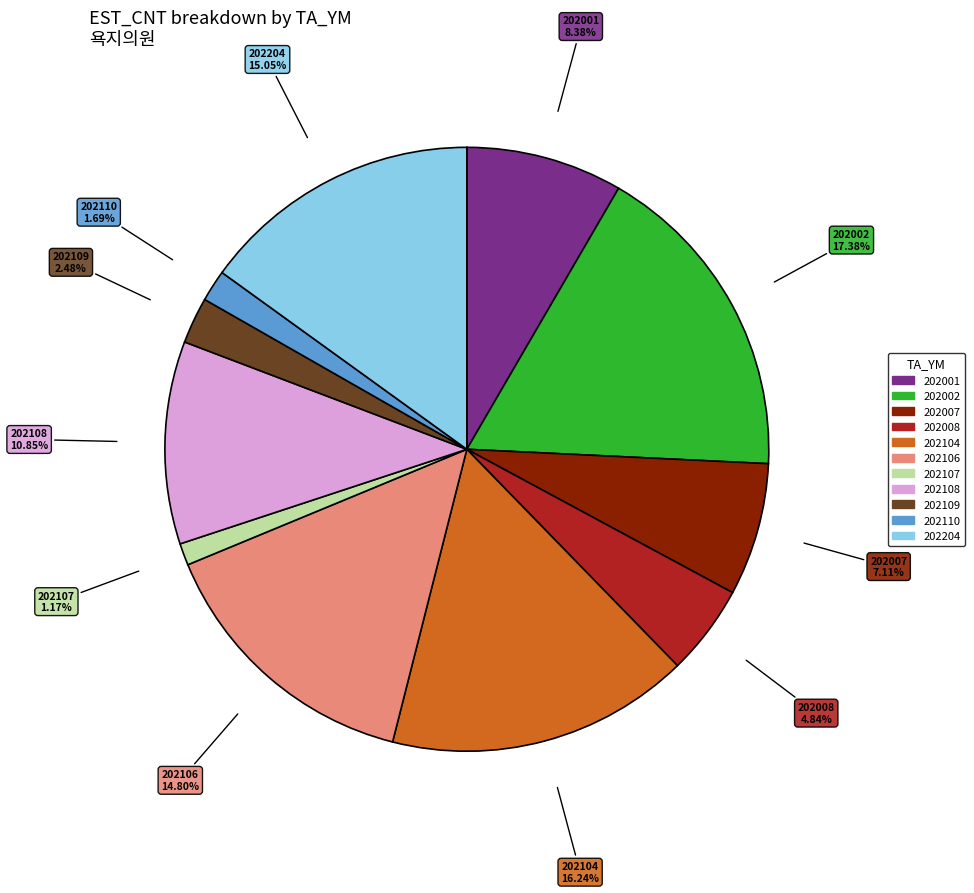

Count the number of slices in the pie.

11